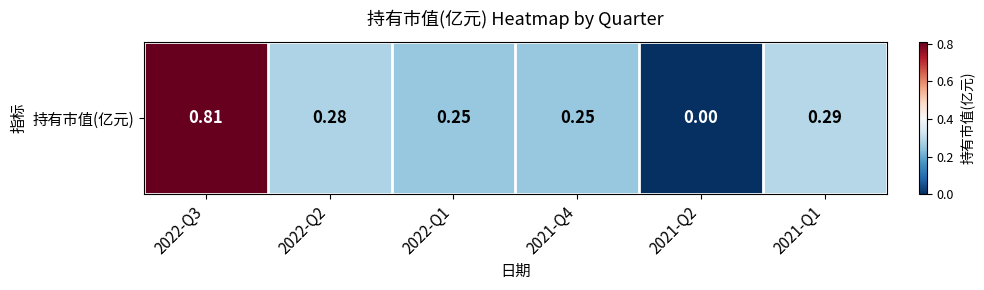

Count the values in the range 0 to 1.

6